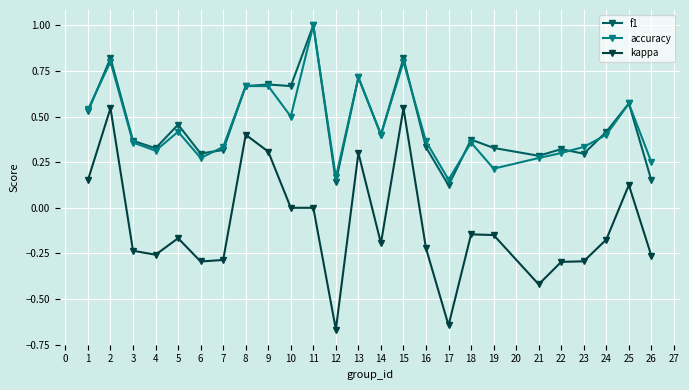

Does the chart have visible grid lines?

Yes